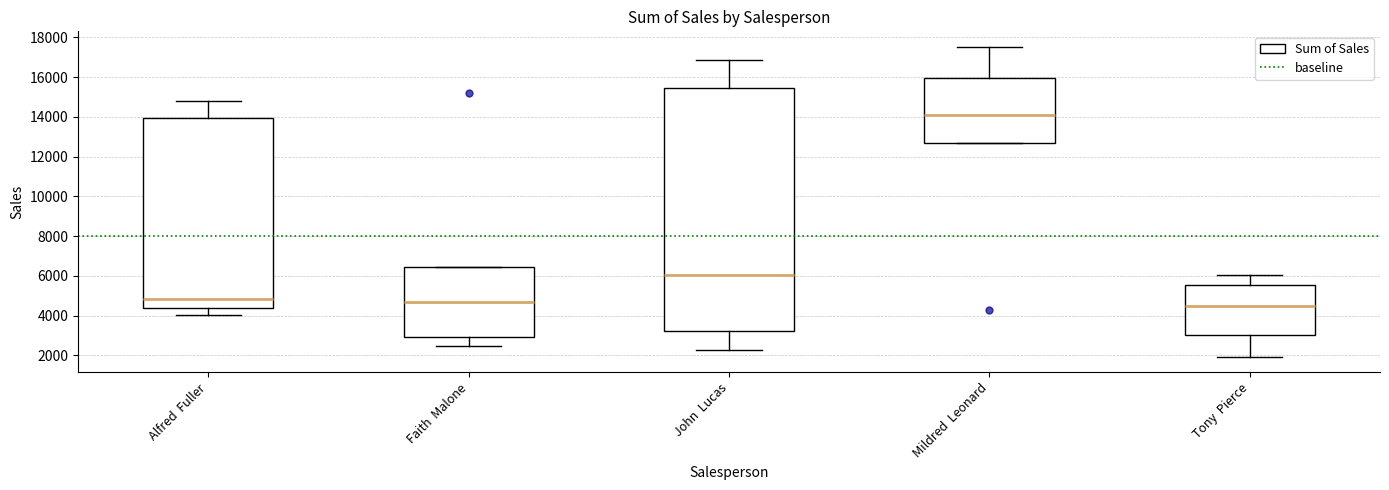

Reading left to right, read every box against the y-axis: the position of its median line, the range the box covers, and the ends of its whiskers. The values are not printed on the chart, so give them approximately, as read against the axis.

Alfred Fuller: median 4800, box 4400 to 14000, whiskers 4000 to 14800
Faith Malone: median 4600, box 3000 to 6400, whiskers 2400 to 6400
John Lucas: median 6000, box 3200 to 15400, whiskers 2200 to 16800
Mildred Leonard: median 14000, box 12600 to 16000, whiskers 12600 to 17600
Tony Pierce: median 4400, box 3000 to 5600, whiskers 2000 to 6000